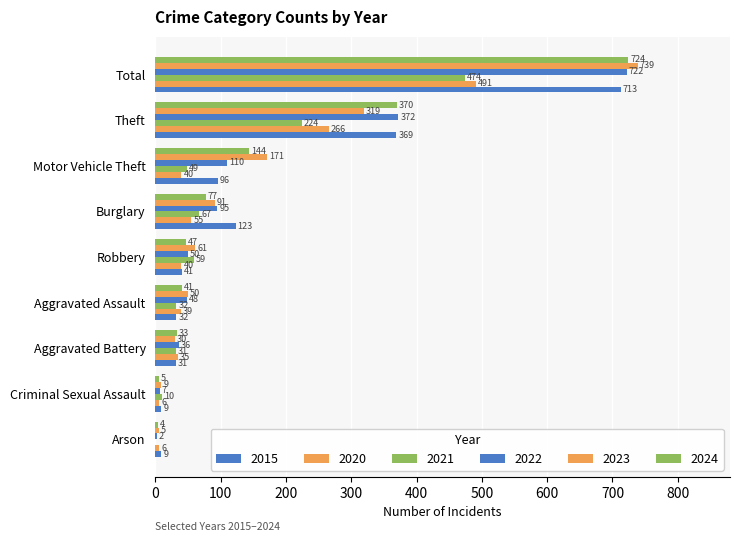

List the series in order of their peak value, highest first.

2023, 2024, 2022, 2015, 2020, 2021